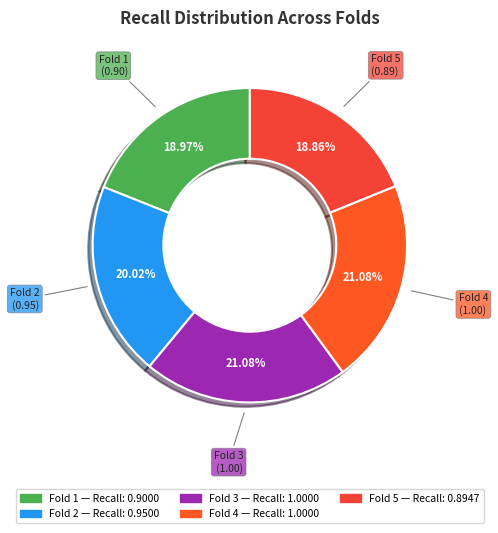

Does Fold 4 account for over 50% of the chart?

No